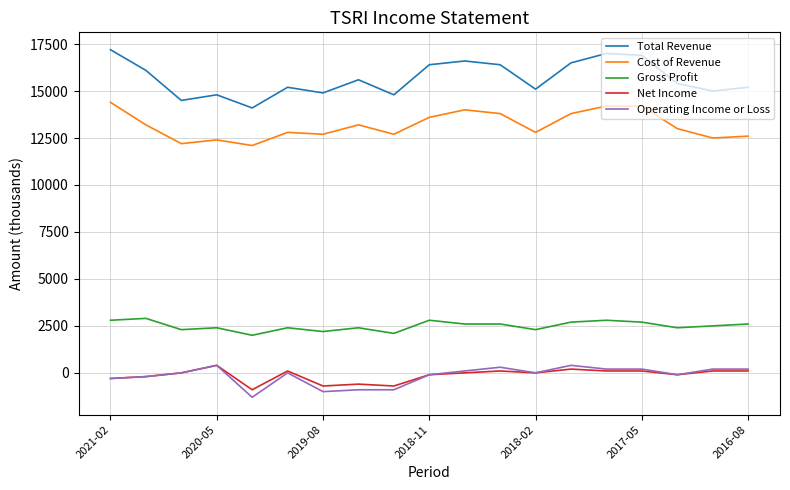

Which series has the largest range (max minus min)?

Total Revenue